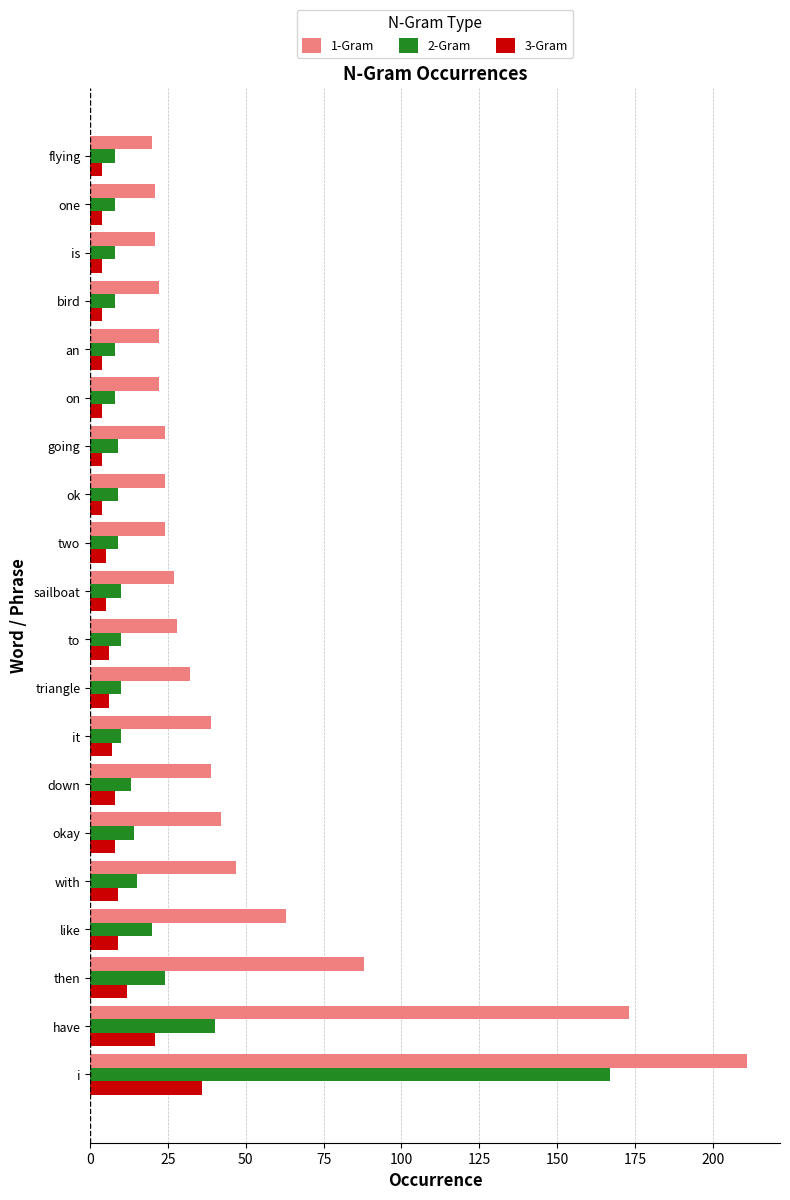

The 1-Gram series shows 21 at is. True or false?

True